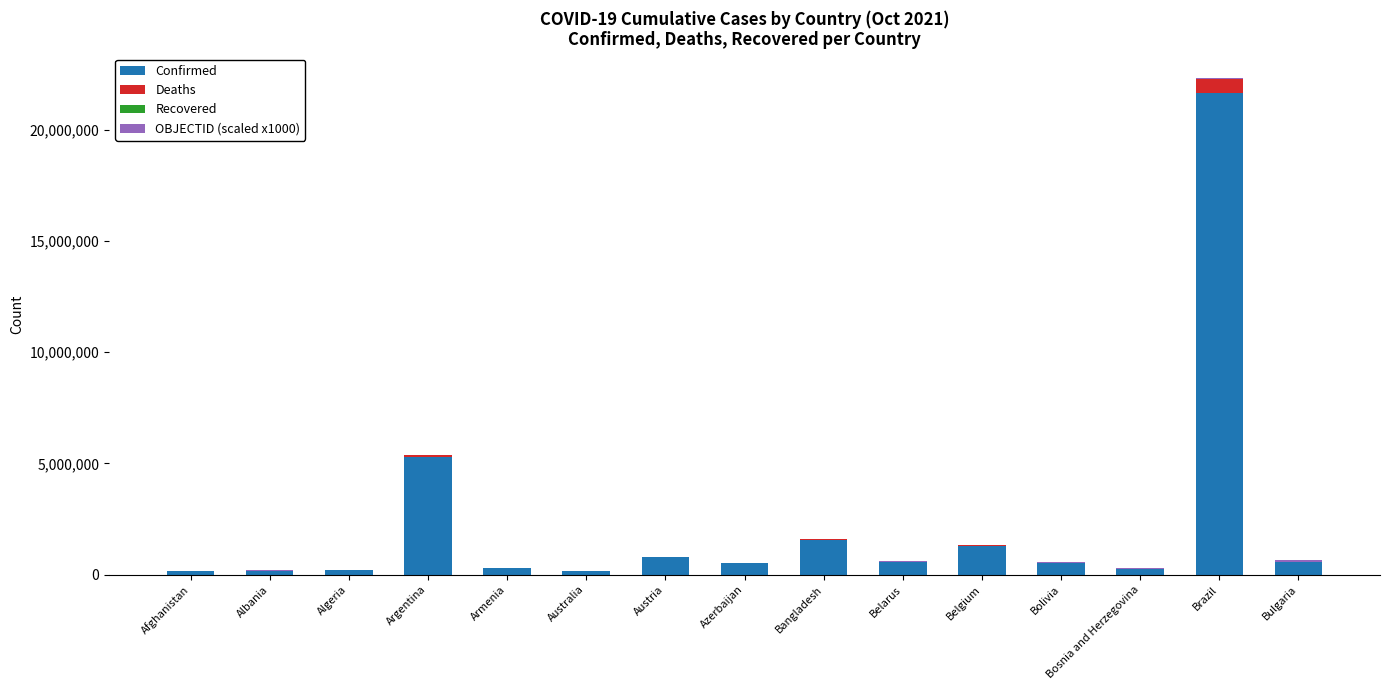

At which category is the sum across all series the highest?

Brazil